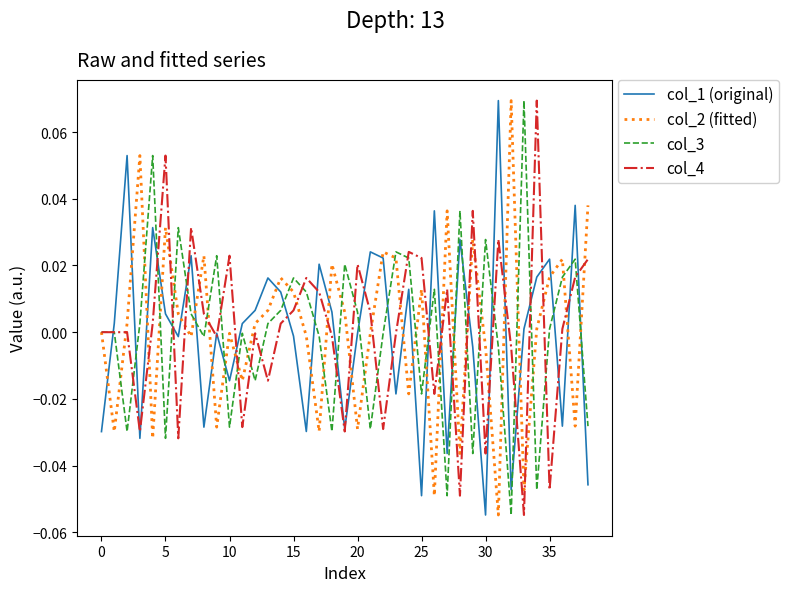

In col_2 (fitted), how many points are higher than both neighbors (excluding endpoints)?

12